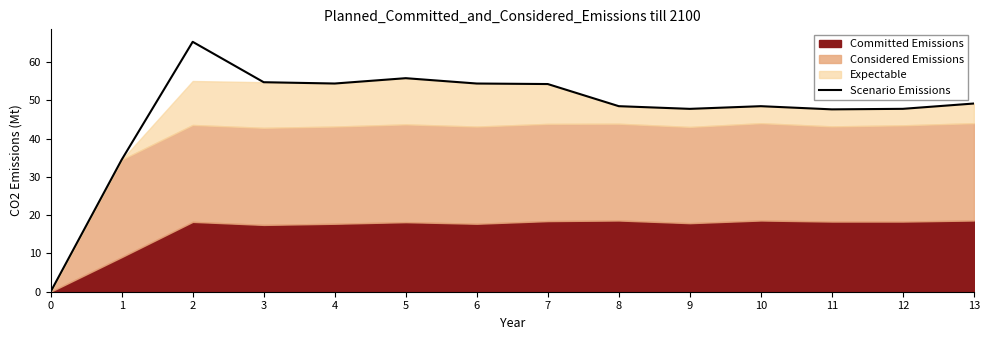

At which label does the data first exceed 49?

2